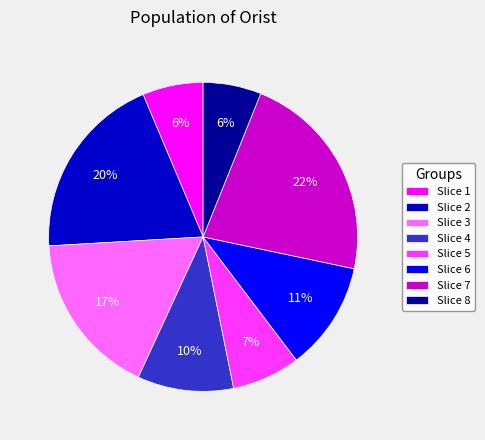

What is the ratio of the value at Slice 1 to the value at Slice 2?

0.3